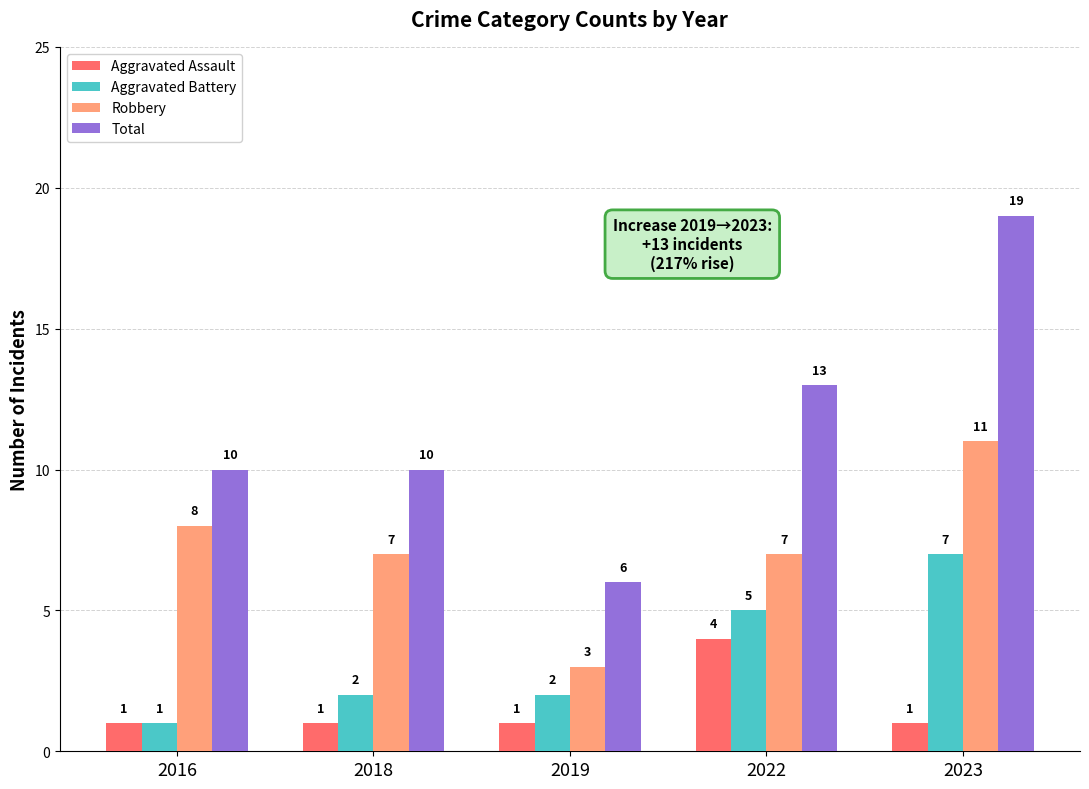

Which category has the lowest value in the Robbery series?

2019